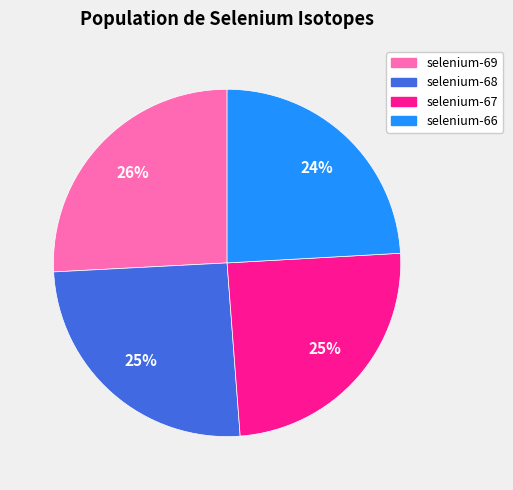

The selenium-69 slice represents 18% of the pie. True or false?

False